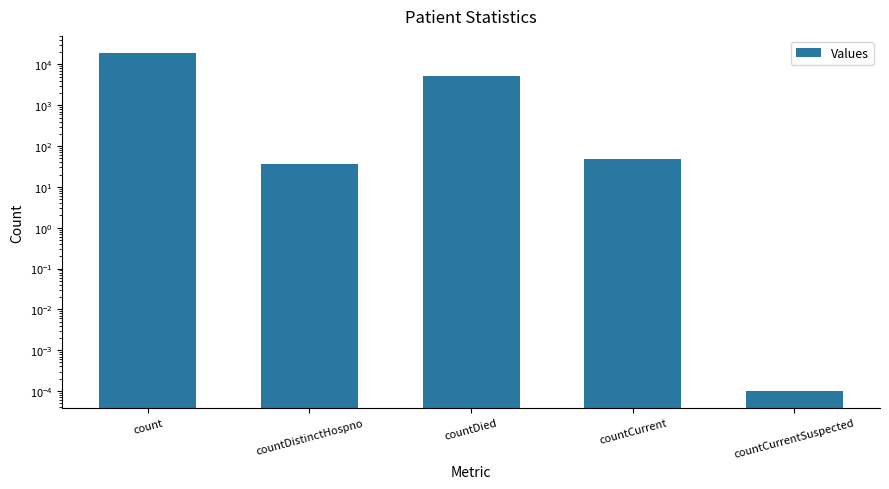

Reading left to right, what are all the values shown in this chart?

19330.0	36.0	5340.0	49.0	0.0